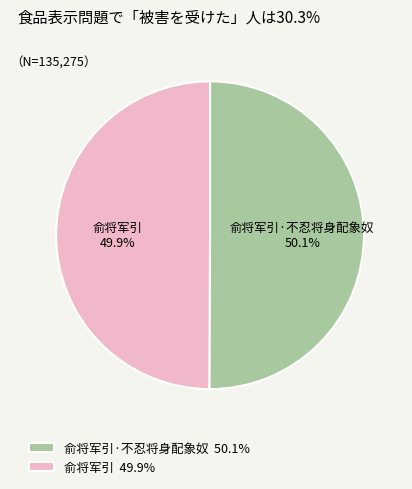

Approximately how many times larger is the value at 俞将军引·不忍将身配象奴 compared to 俞将军引?

1.0